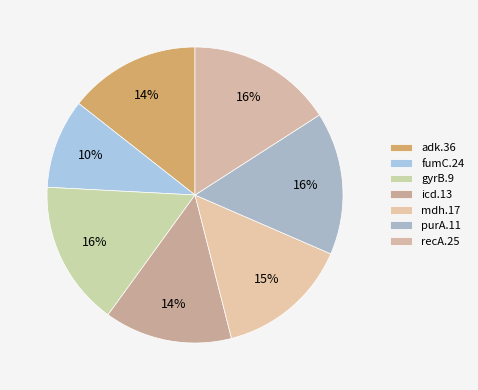

To the nearest percent, what portion does recA.25 represent?

16%